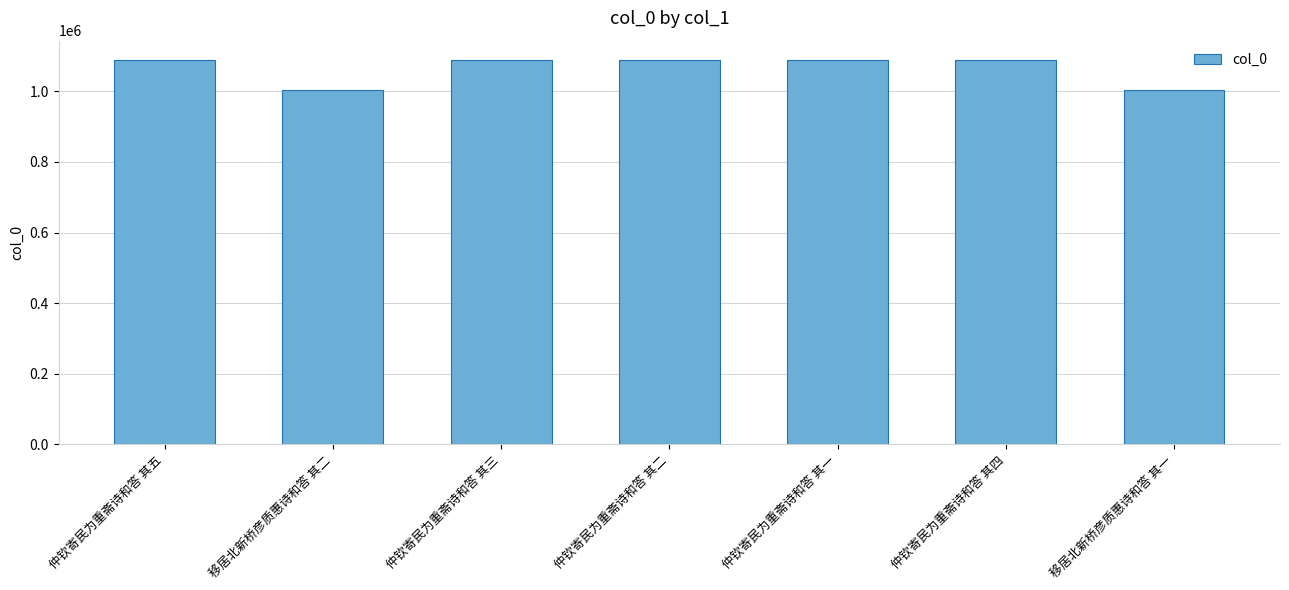

What position from the right is 仲钦寄民为重斋诗和答 其三?

5